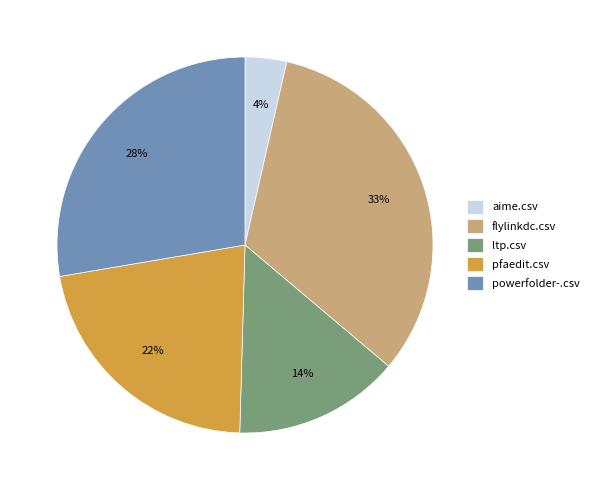

What is the largest slice in the pie chart?

flylinkdc.csv